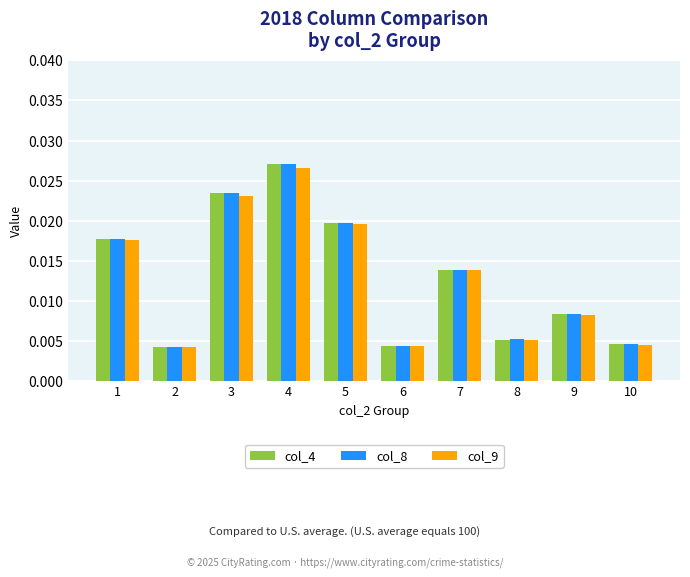

How many col_4 values are between 0 and 1?

10